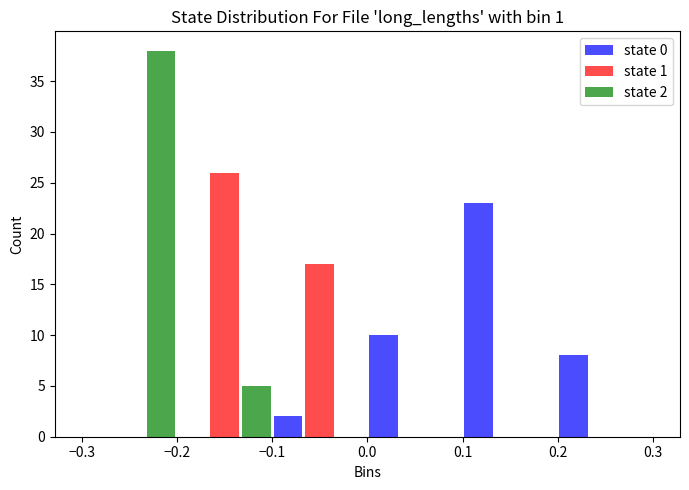

In the state 0 series, which range on the x-axis has the tallest bar?

0.1 to 0.2